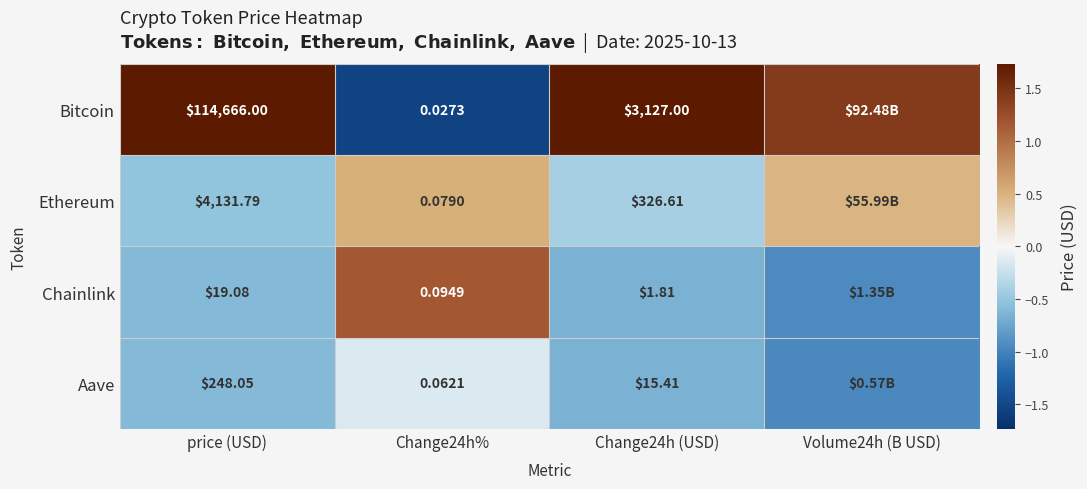

Is the value of Chainlink at Change24h (USD) greater than the value of Bitcoin at Change24h%?

Yes